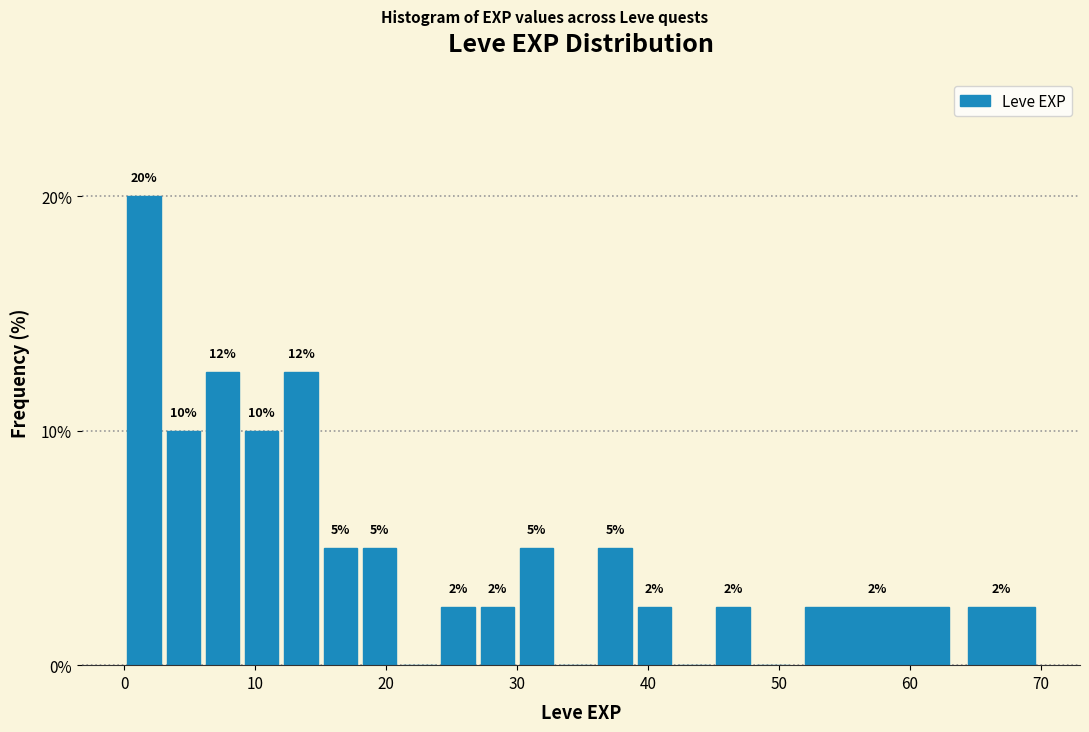

Around what value on the x-axis is the tallest bar? Give the approximate position of its centre, as read against the axis.

2